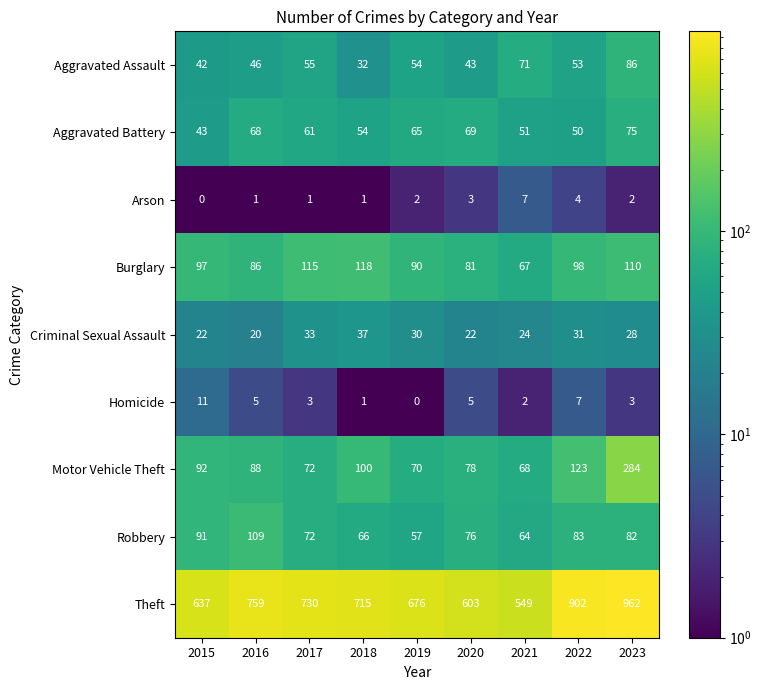

What is the difference between the highest and lowest values at 2018?

714